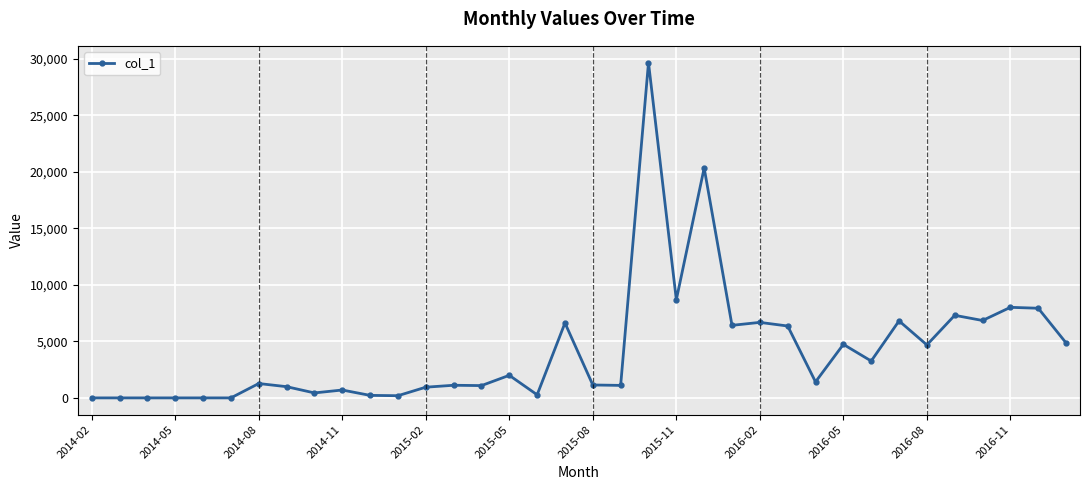

Is this an area chart (filled region under the line)?

No